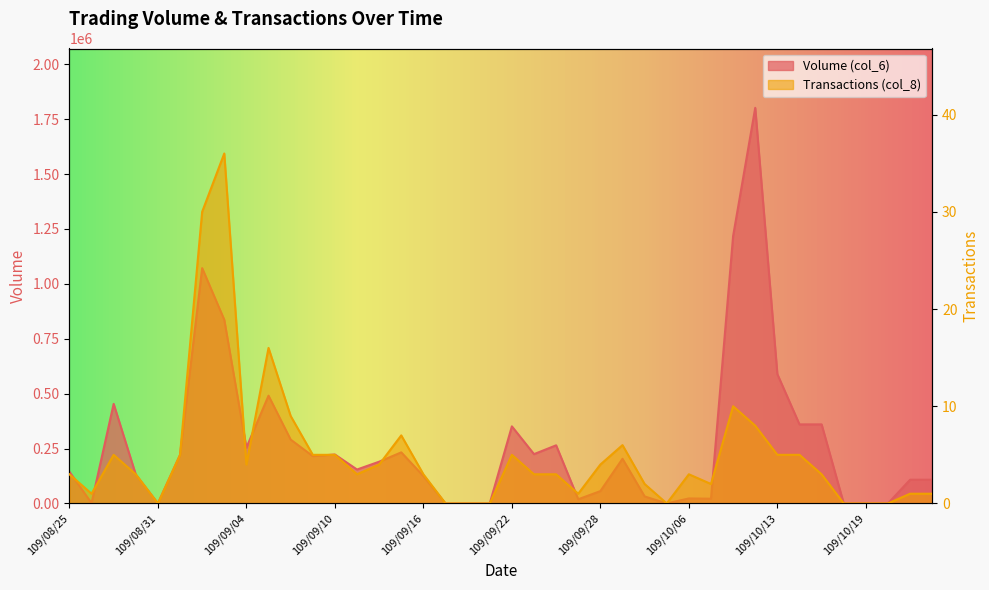

Rank the categories by Volume (col_6) value from lowest to highest.

109/08/31, 109/09/17, 109/09/18, 109/09/21, 109/10/05, 109/10/16, 109/10/19, 109/10/20, 109/08/26, 109/09/25, 109/10/07, 109/10/06, 109/09/30, 109/09/28, 109/10/21, 109/10/22, 109/09/16, 109/08/28, 109/08/25, 109/09/11, 109/09/14, 109/09/29, 109/09/09, 109/09/01, 109/09/10, 109/09/23, 109/09/15, 109/09/04, 109/09/24, 109/09/08, 109/09/22, 109/10/14, 109/10/15, 109/08/27, 109/09/07, 109/10/13, 109/09/03, 109/09/02, 109/10/08, 109/10/12